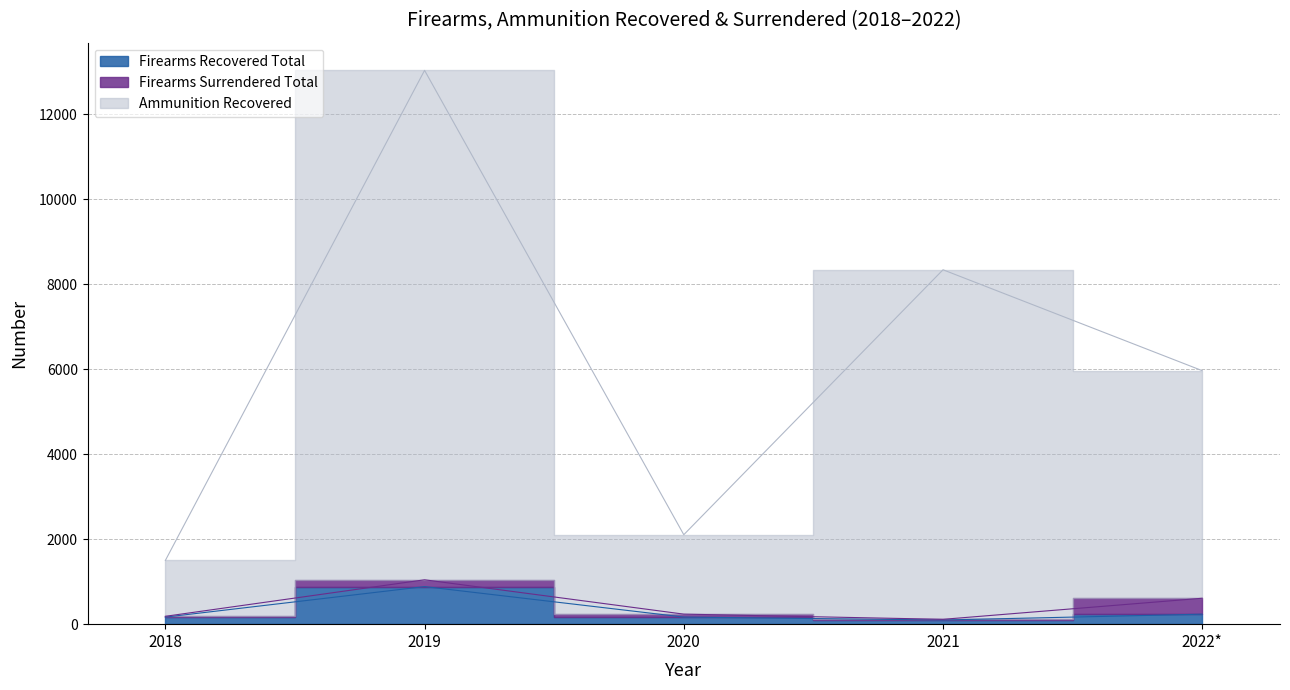

The value of Firearms Recovered Total at 2020 is 167. True or false?

True